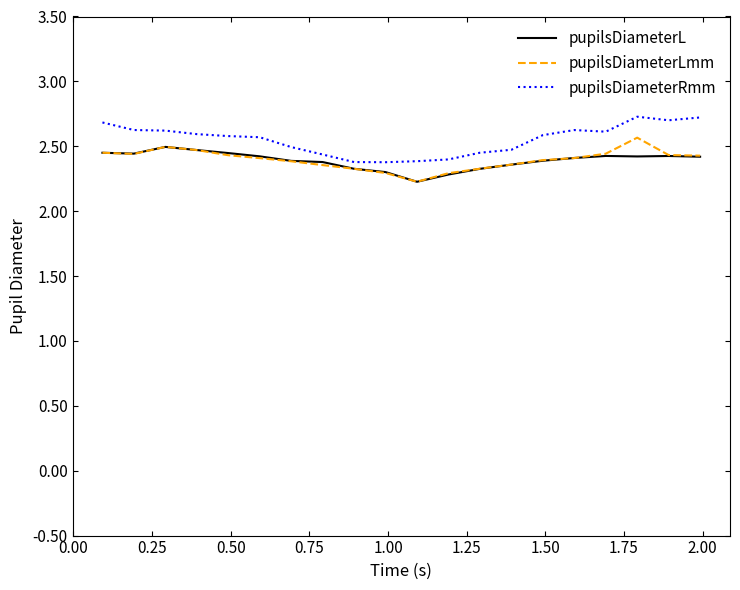

What is the maximum value for pupilsDiameterLmm?

2.6